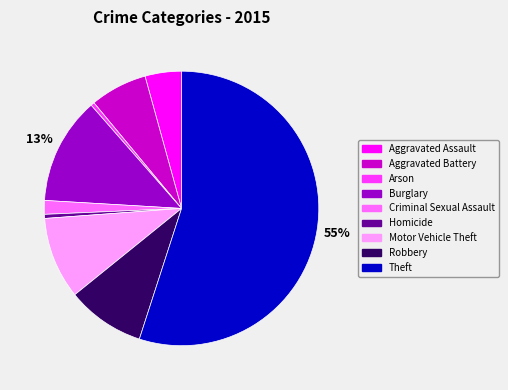

What is the majority slice?

Theft